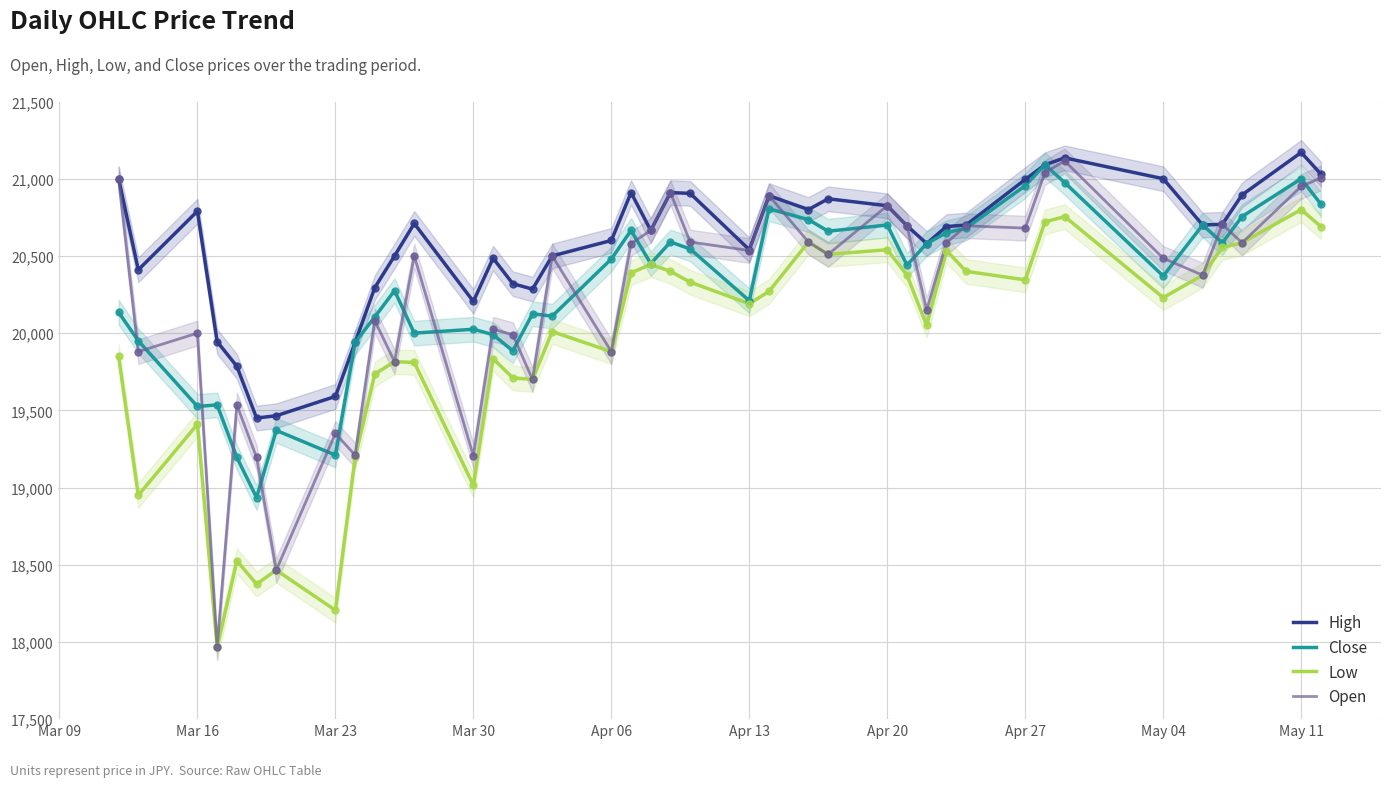

Which series has the largest total across all categories?

High